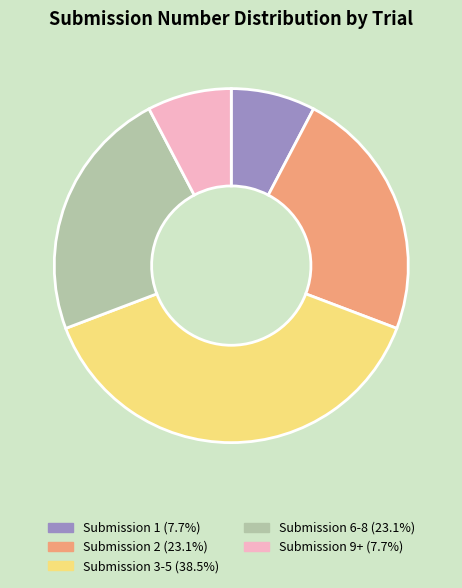

What is the ratio of the value at Submission 9+ (7.7%) to the value at Submission 6-8 (23.1%)?

0.3